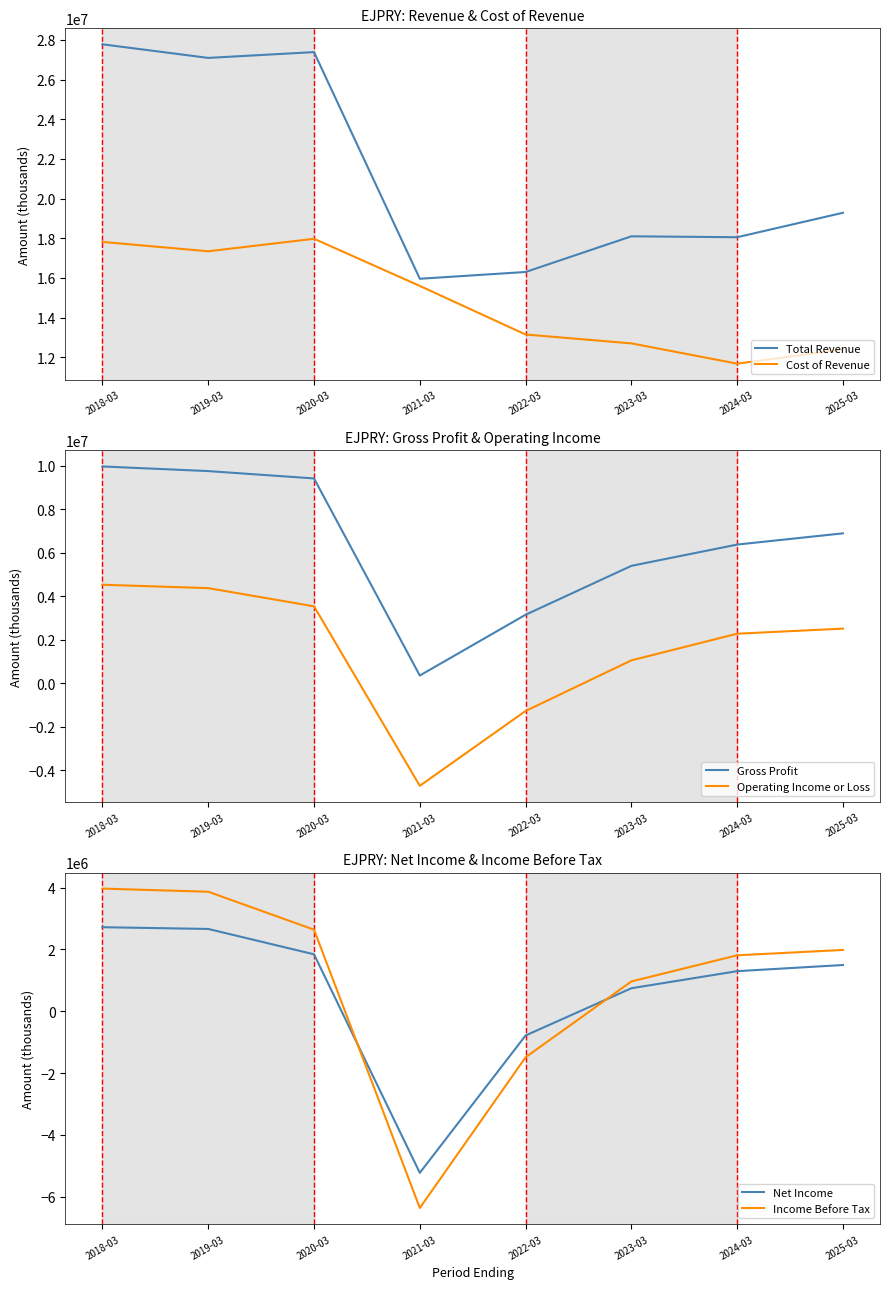

Is this an area chart (filled region under the line)?

No